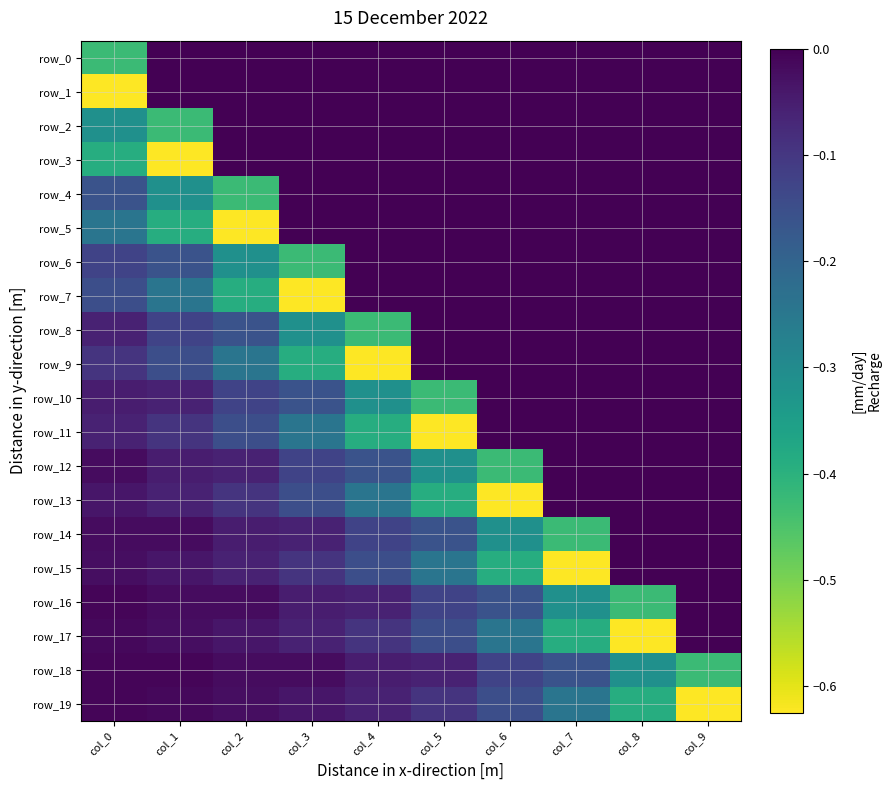

What is the difference between the row_7 values at col_5 and col_2?

0.4